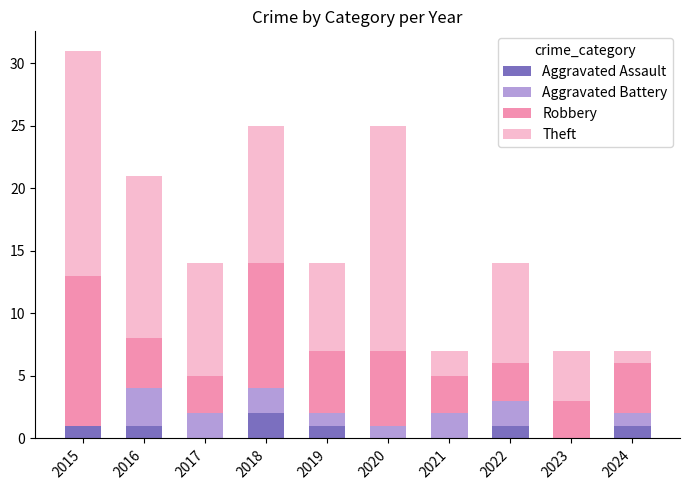

Which category has the highest value in the Aggravated Assault series?

2018